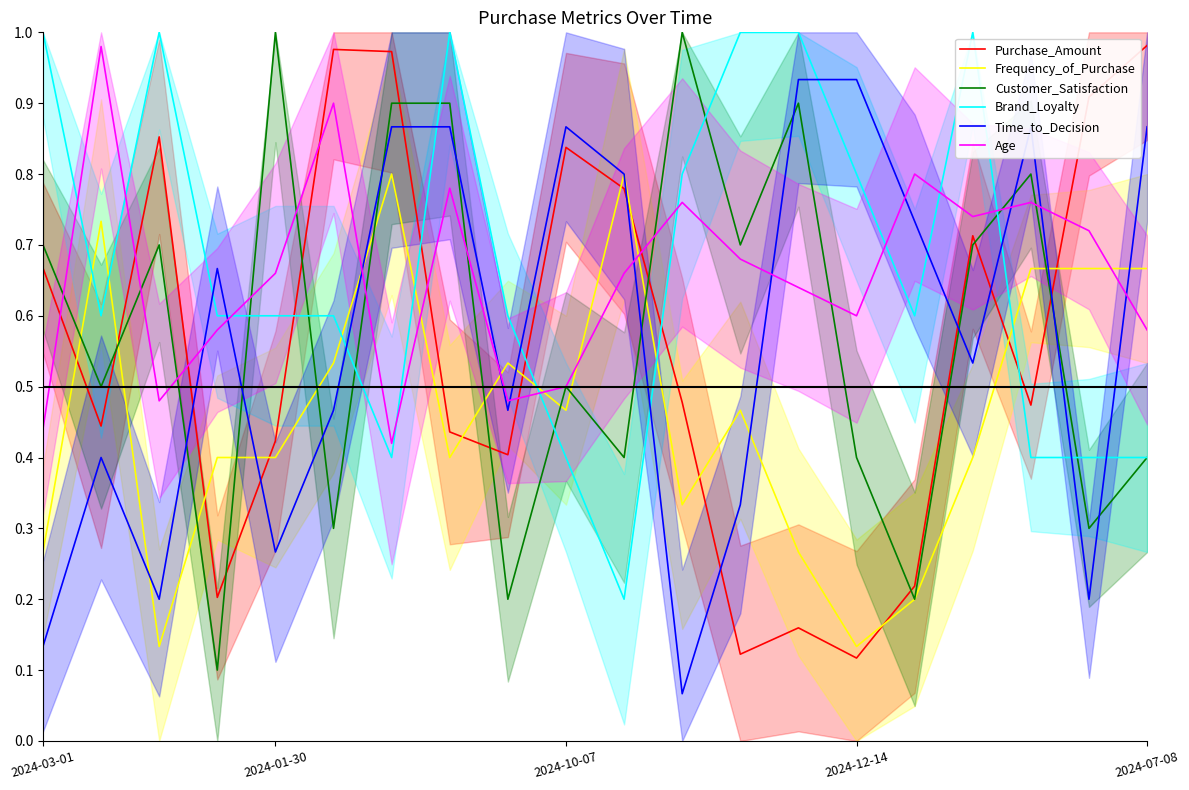

What is the difference between the second highest and minimum values in the Customer_Satisfaction series?

0.9